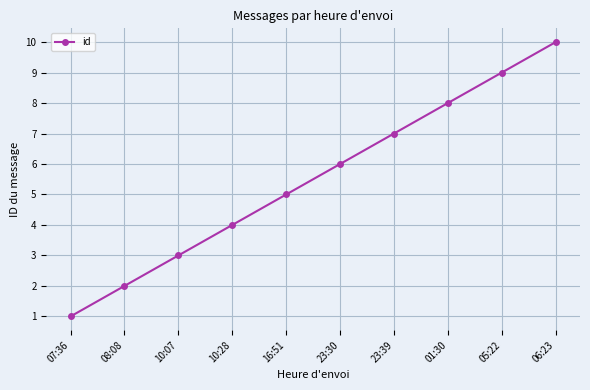

Count the number of categories in the chart.

10